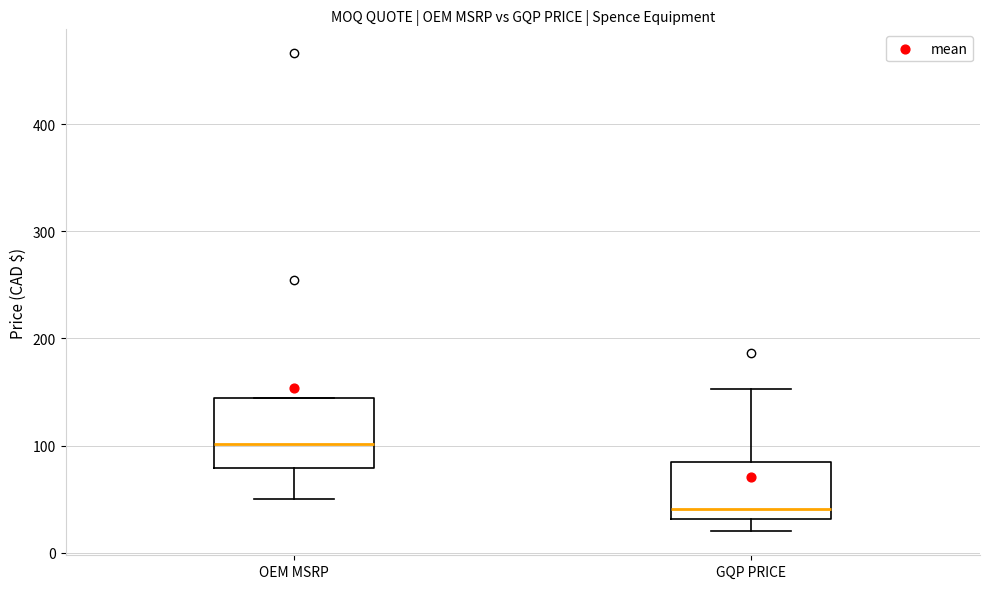

Where is the lower edge of the box for OEM MSRP on the y-axis? The values are not printed on the chart, so give them approximately, as read against the axis.

80